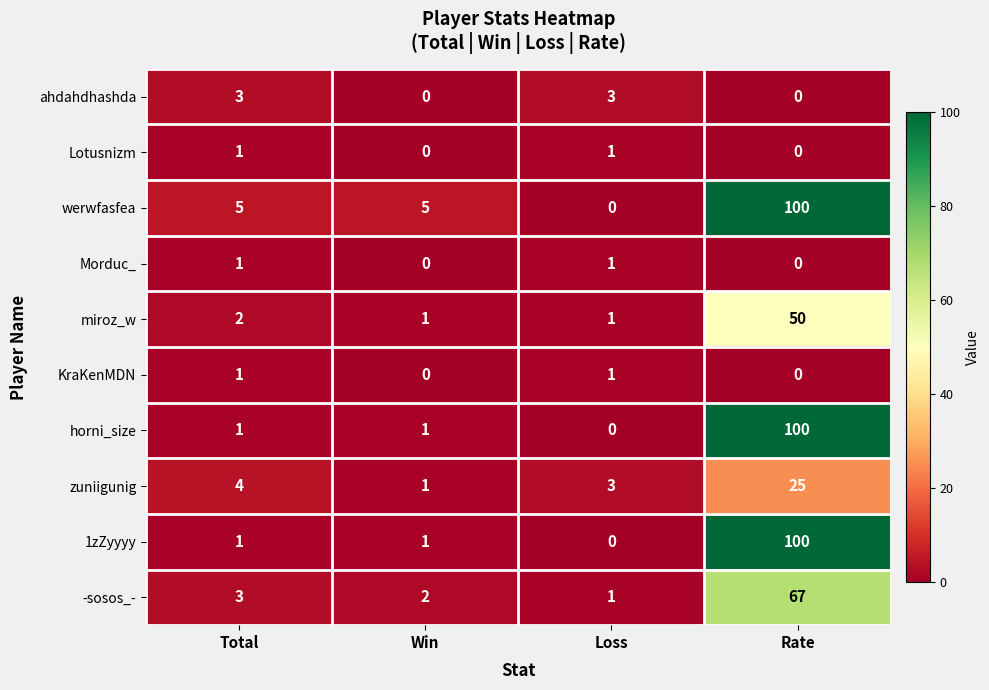

At which label is zuniigunig closest to 13?

Total